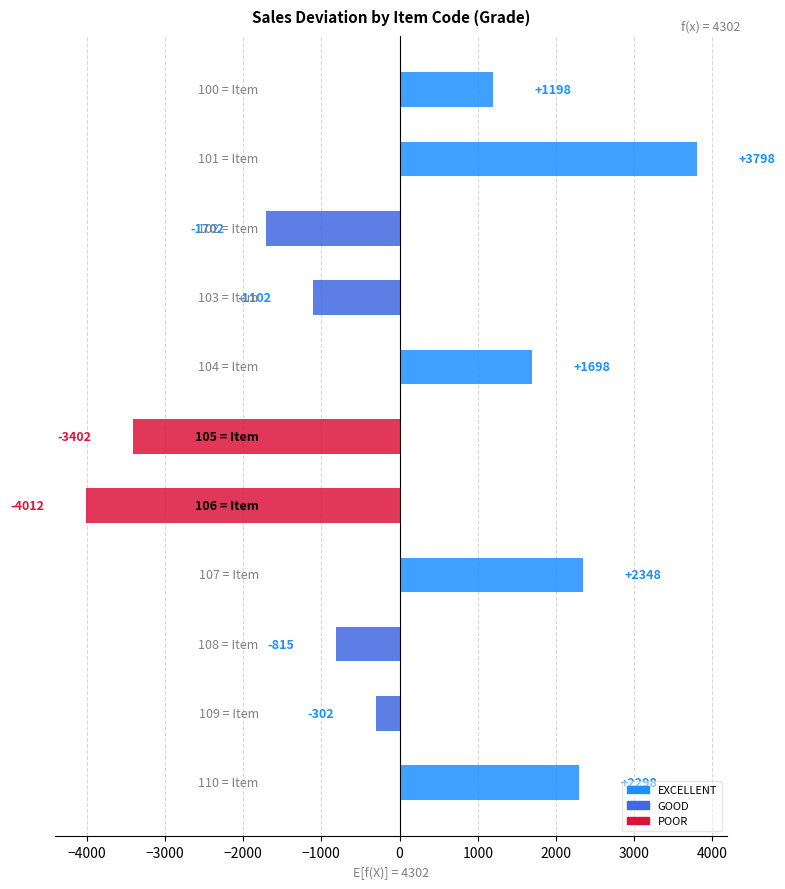

What is the smallest value displayed?

-4012.5